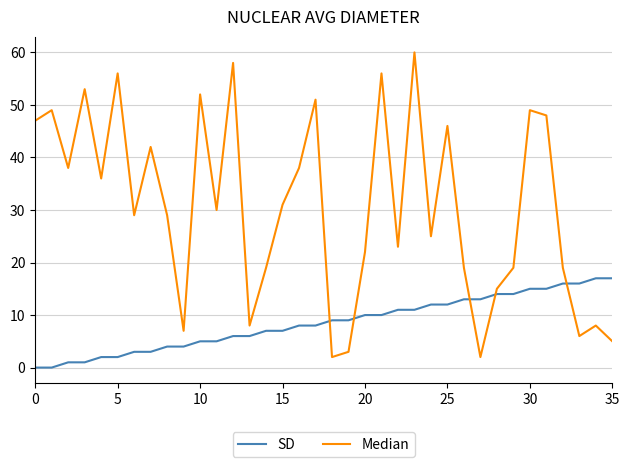

Reading right to left, transcribe all the data shown in this chart.

SD: 17	17	16	16	15	15	14	14	13	13	12	12	11	11	10	10	9	9	8	8	7	7	6	6	5	5	4	4	3	3	2	2	1	1	0	0
Median: 5	8	6	19	48	49	19	15	2	19	46	25	60	23	56	22	3	2	51	38	31	19	8	58	30	52	7	29	42	29	56	36	53	38	49	47